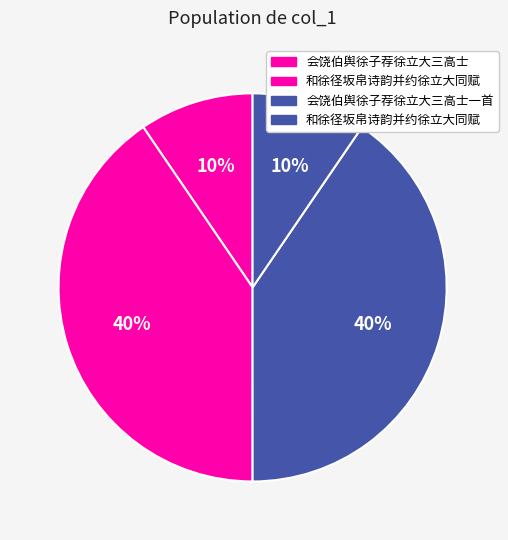

Rank the categories by value from lowest to highest.

会饶伯舆徐子荐徐立大三高士, 和徐径坂帛诗韵并约徐立大同赋, 会饶伯舆徐子荐徐立大三高士一首, 和徐径坂帛诗韵并约徐立大同赋